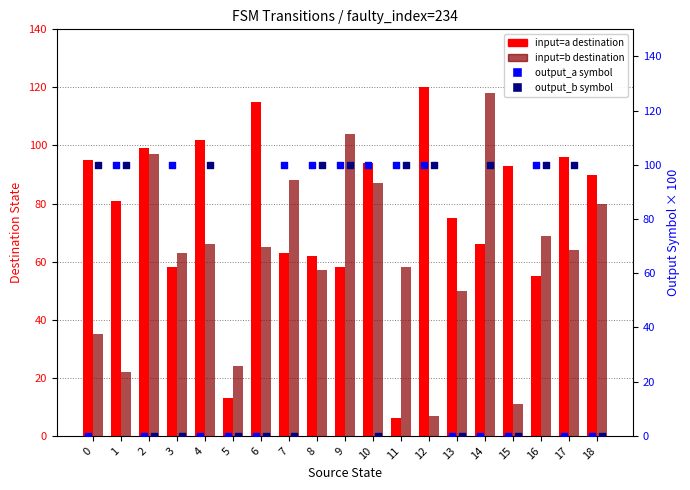

Which series has the widest spread of Y values?

input_a destination